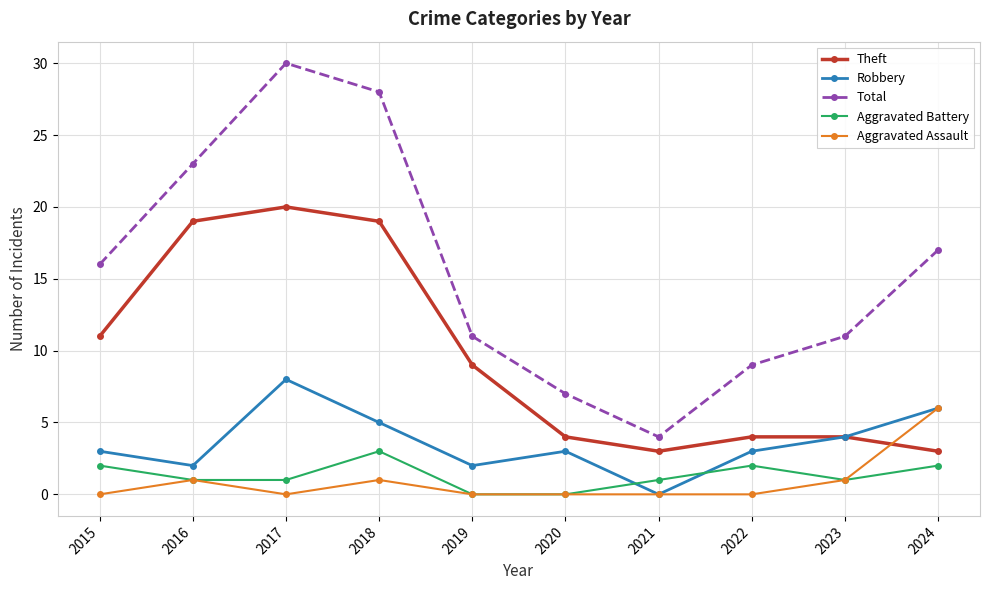

Between 2017 and 2020, which series saw the biggest shift?

Total